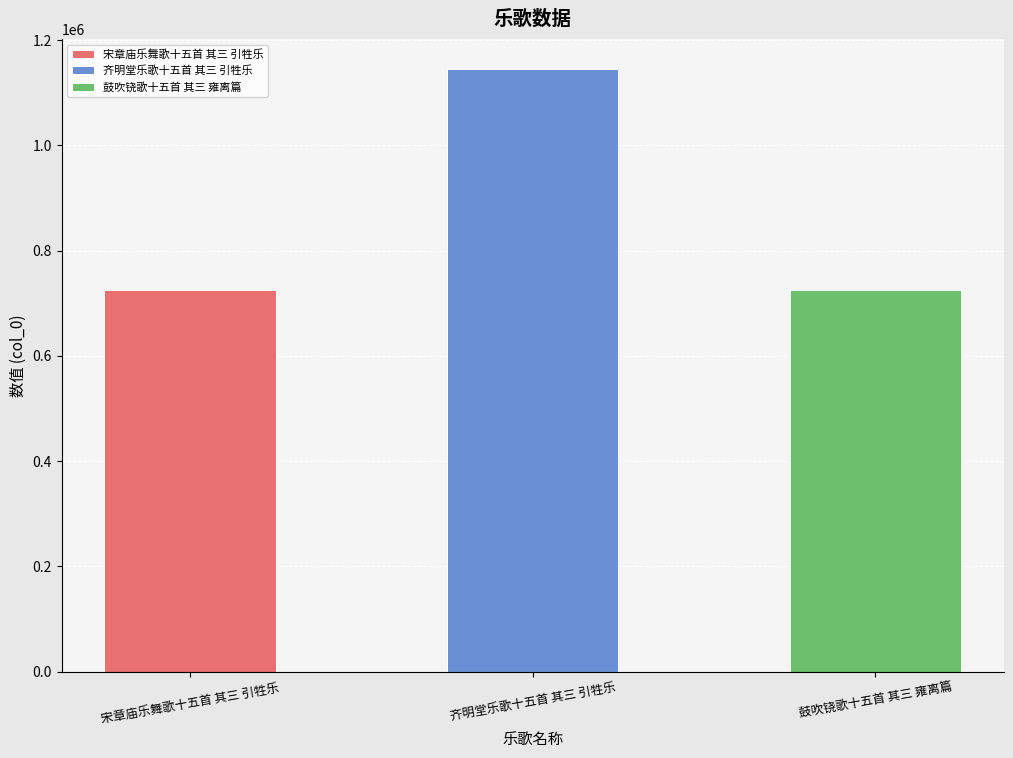

Does the chart contain any negative values?

No